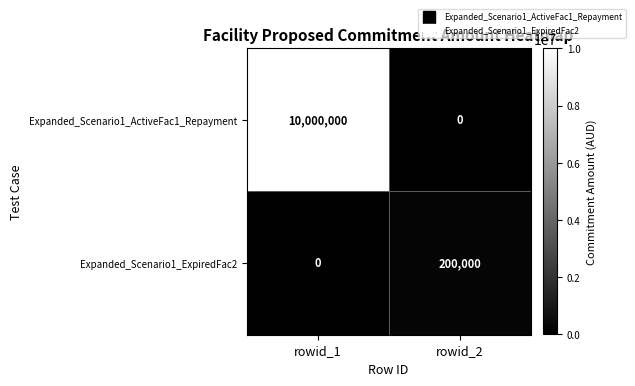

Reading left to right, what are all the values shown in this chart?

Expanded_Scenario1_ActiveFac1_Repayment: rowid_1=10000000	rowid_2=0
Expanded_Scenario1_ExpiredFac2: rowid_1=0	rowid_2=200000